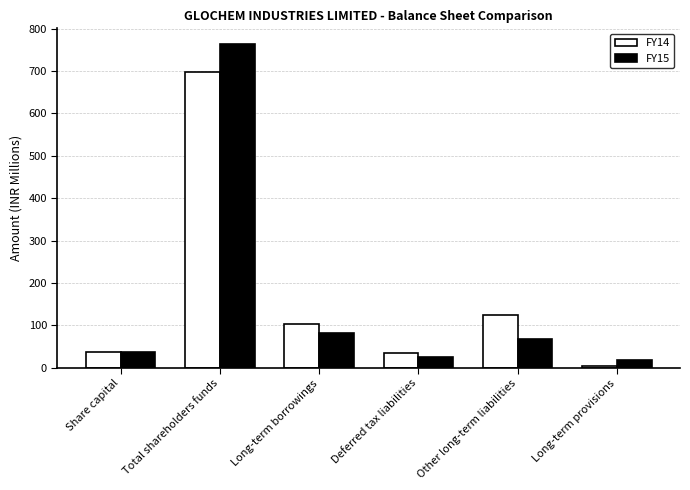

What is the lowest value of the FY14 series?

4.9